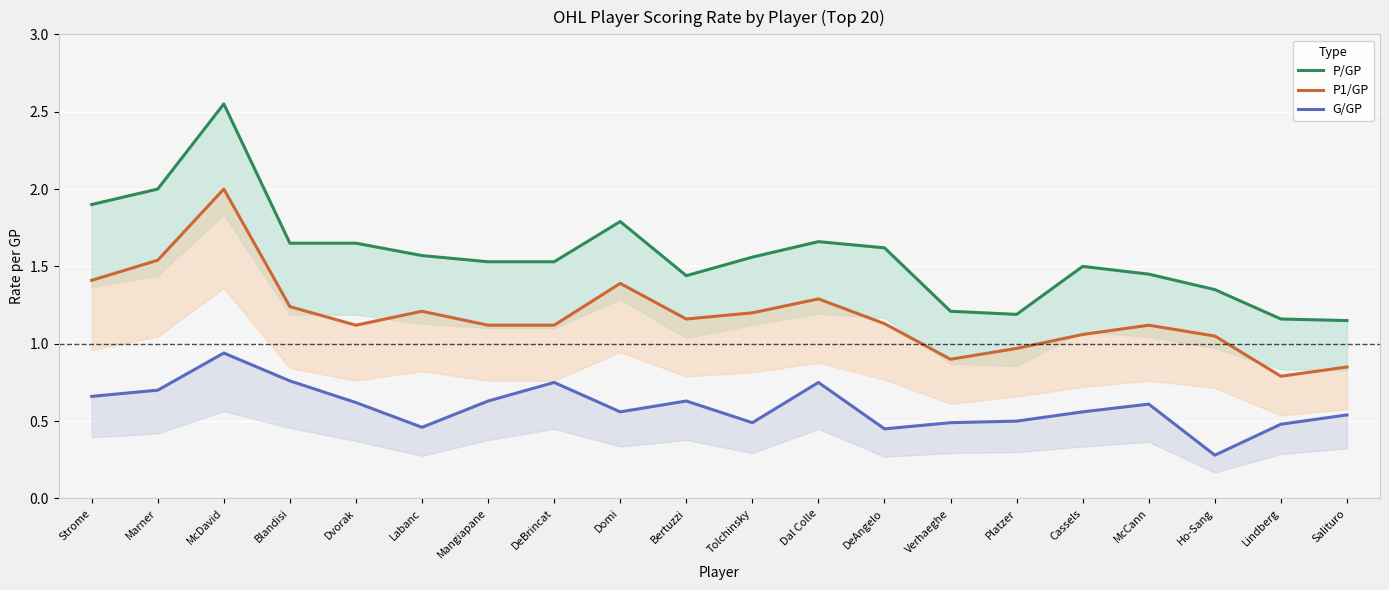

List the series in order of their overall mean, highest first.

P/GP, P1/GP, G/GP